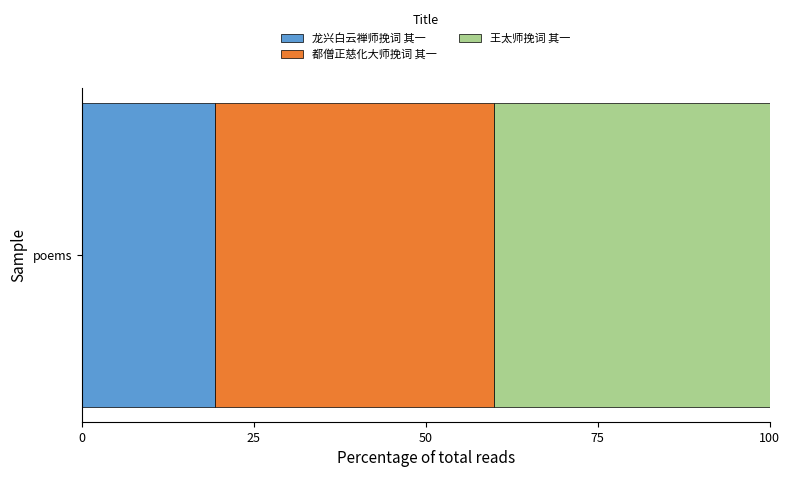

What is the maximum value for 龙兴白云禅师挽词 其一?

19.4